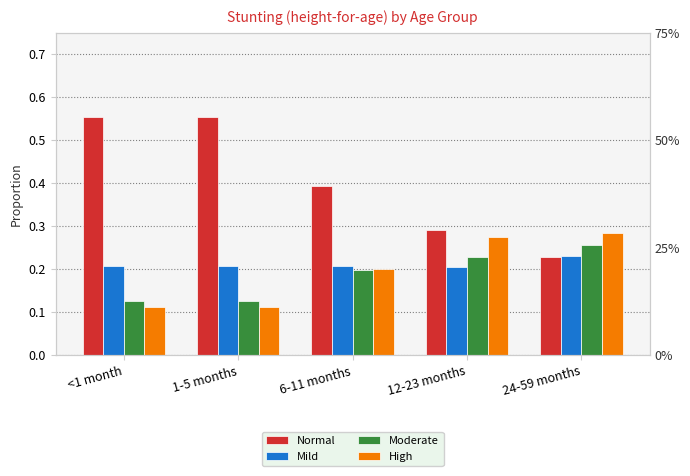

Reading left to right, list all the values displayed in this chart.

Normal: <1 month=0.6	1-5 months=0.6	6-11 months=0.4	12-23 months=0.3	24-59 months=0.2
Mild: <1 month=0.2	1-5 months=0.2	6-11 months=0.2	12-23 months=0.2	24-59 months=0.2
Moderate: <1 month=0.1	1-5 months=0.1	6-11 months=0.2	12-23 months=0.2	24-59 months=0.3
High: <1 month=0.1	1-5 months=0.1	6-11 months=0.2	12-23 months=0.3	24-59 months=0.3